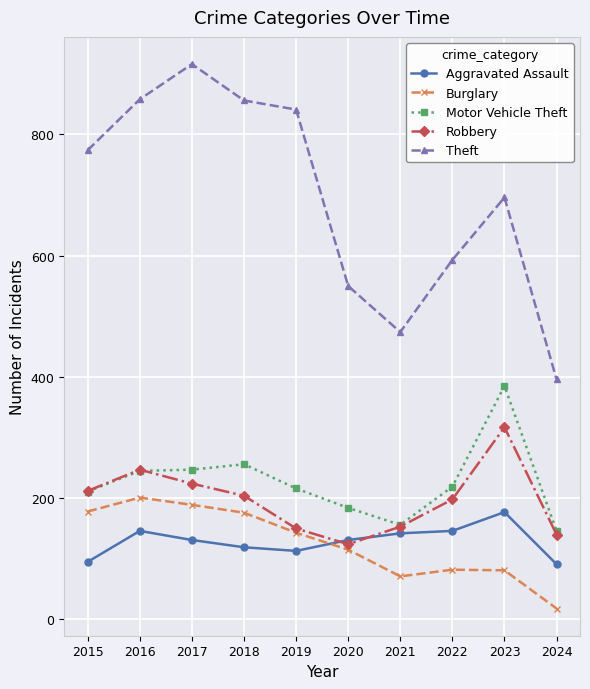

At which label is Motor Vehicle Theft closest to 265?

2018